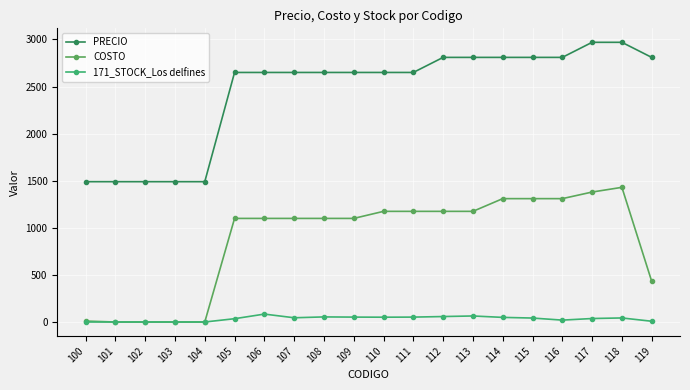

How many lines are shown in the chart?

3